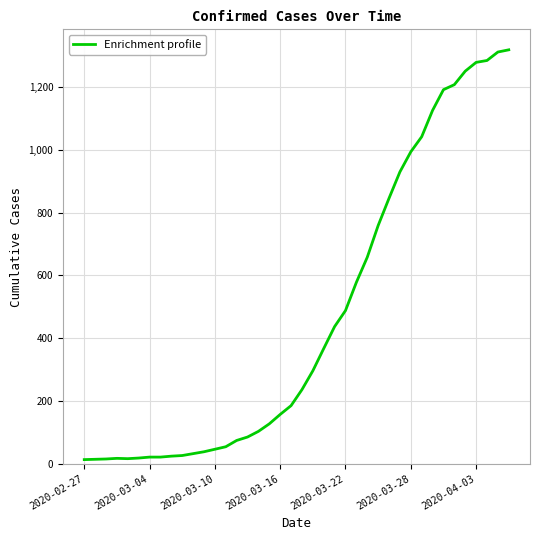

What is the maximum value shown in the chart?

1319